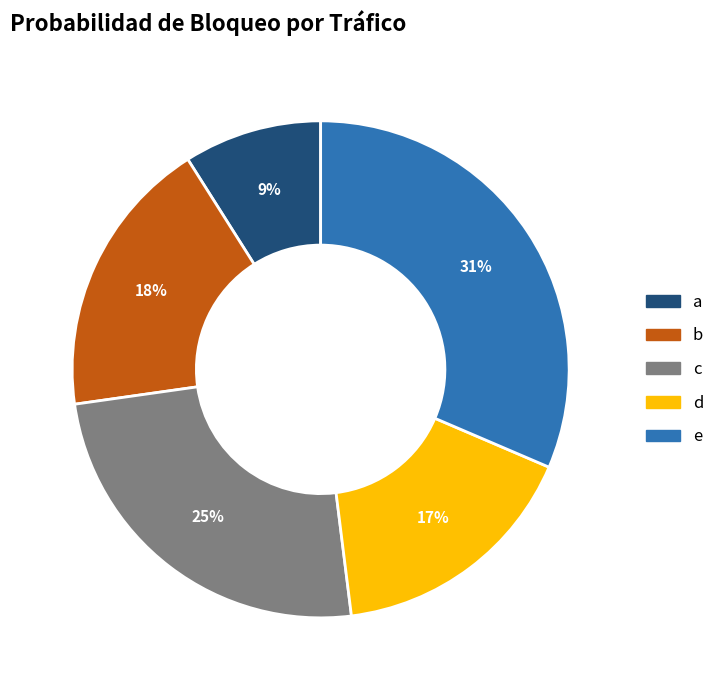

Count the number of slices in the pie.

5